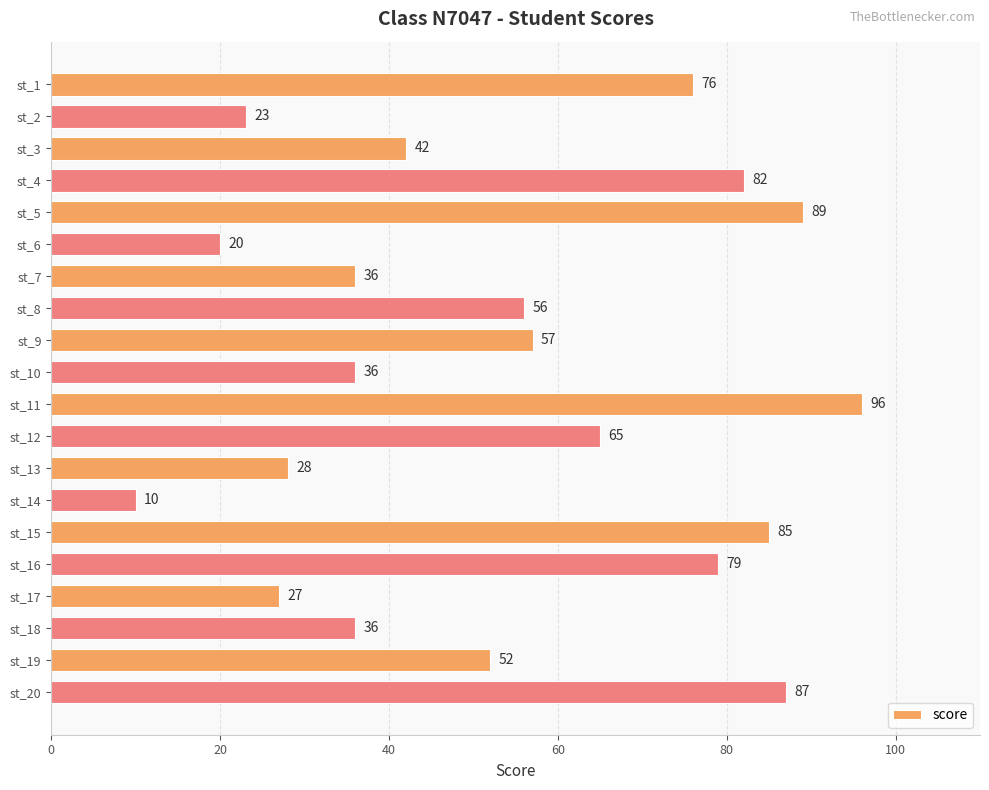

Does the chart contain any negative values?

No